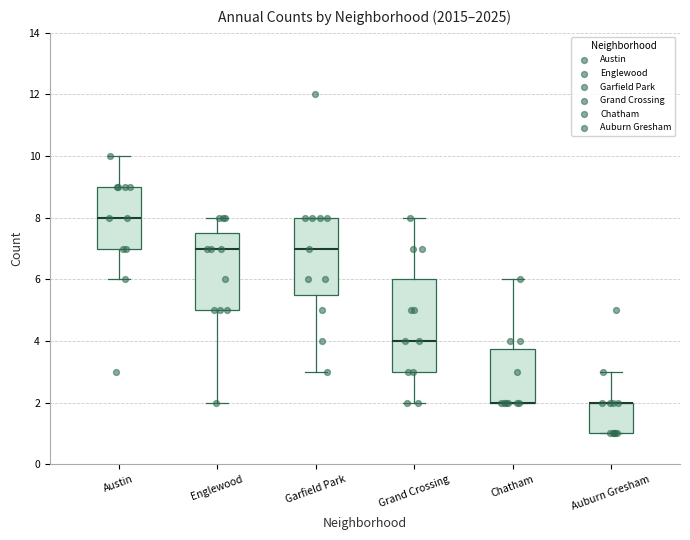

Reading left to right, read every box against the y-axis: the position of its median line, the range the box covers, and the ends of its whiskers. The values are not printed on the chart, so give them approximately, as read against the axis.

Austin: median 8.0, box 7.0 to 9.0, whiskers 6.0 to 10.0
Englewood: median 7.0, box 5.0 to 7.6, whiskers 2.0 to 8.0
Garfield Park: median 7.0, box 5.6 to 8.0, whiskers 3.0 to 8.0
Grand Crossing: median 4.0, box 3.0 to 6.0, whiskers 2.0 to 8.0
Chatham: median 2.0 (drawn on the box's lower edge), box 2.0 to 3.8, whiskers 2.0 to 6.0
Auburn Gresham: median 2.0 (drawn on the box's upper edge), box 1.0 to 2.0, whiskers 1.0 to 3.0